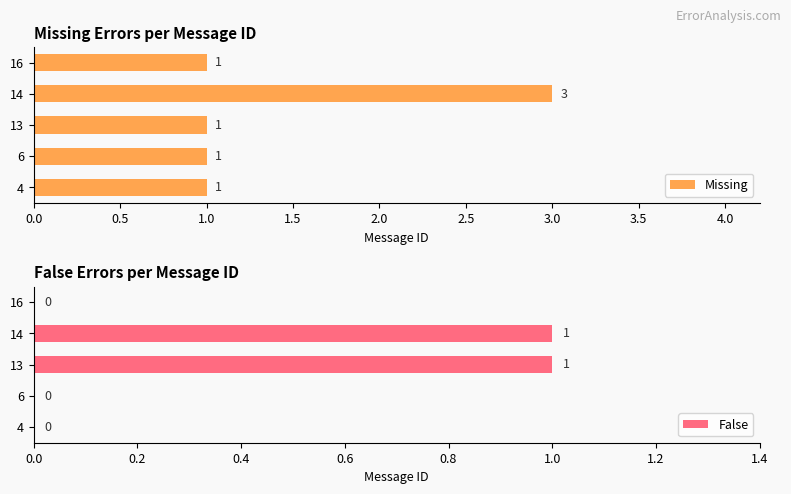

What is the average value of the Missing series?

1